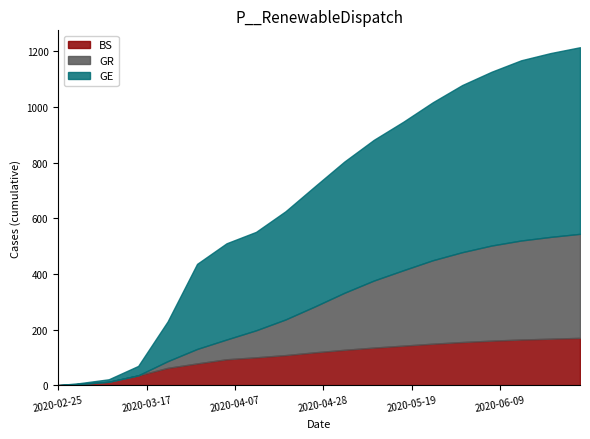

Which label corresponds to the smallest value in the chart?

2020-02-25